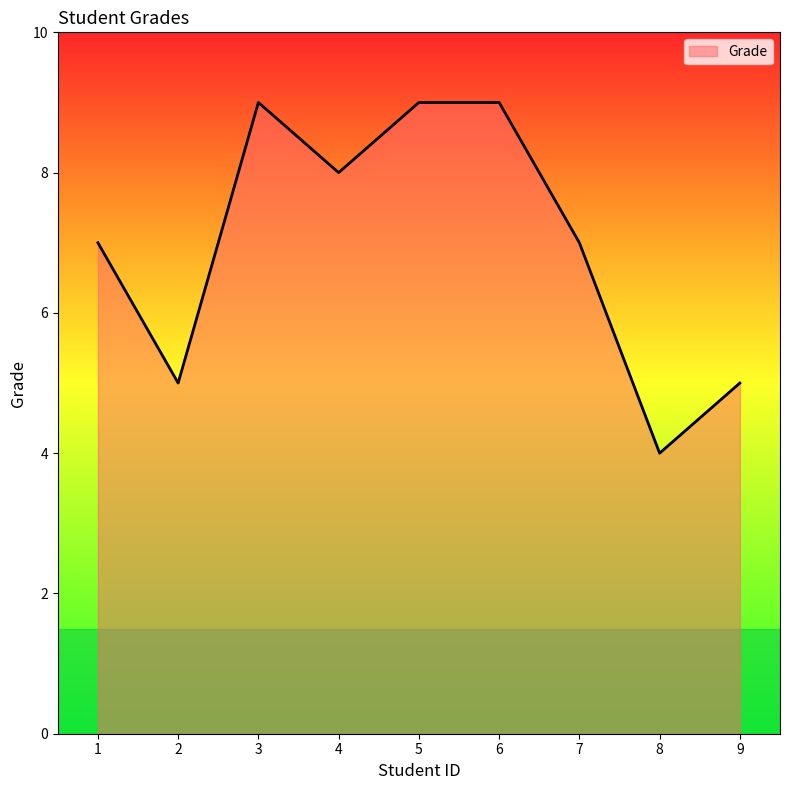

Which category has the lowest value across all series?

8